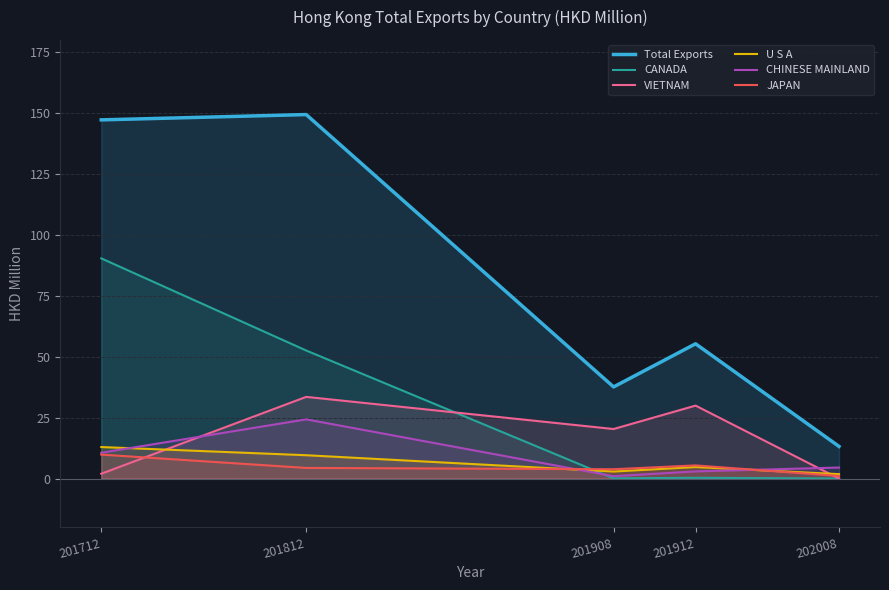

How many distinct data groups are displayed?

6